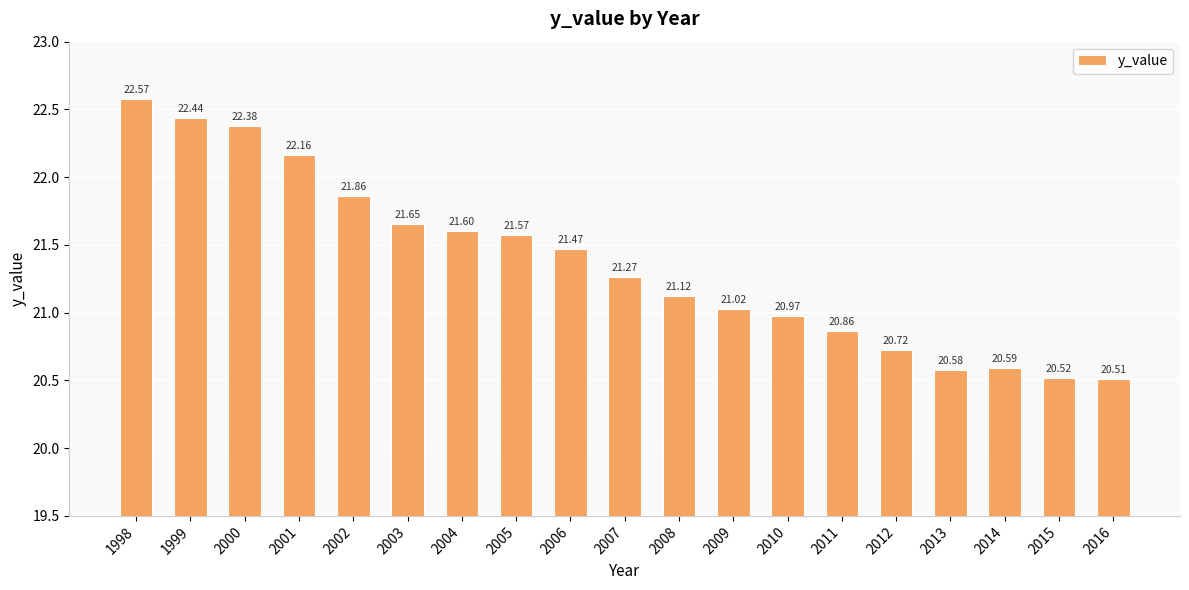

The value at 2001 is 22.2. True or false?

True